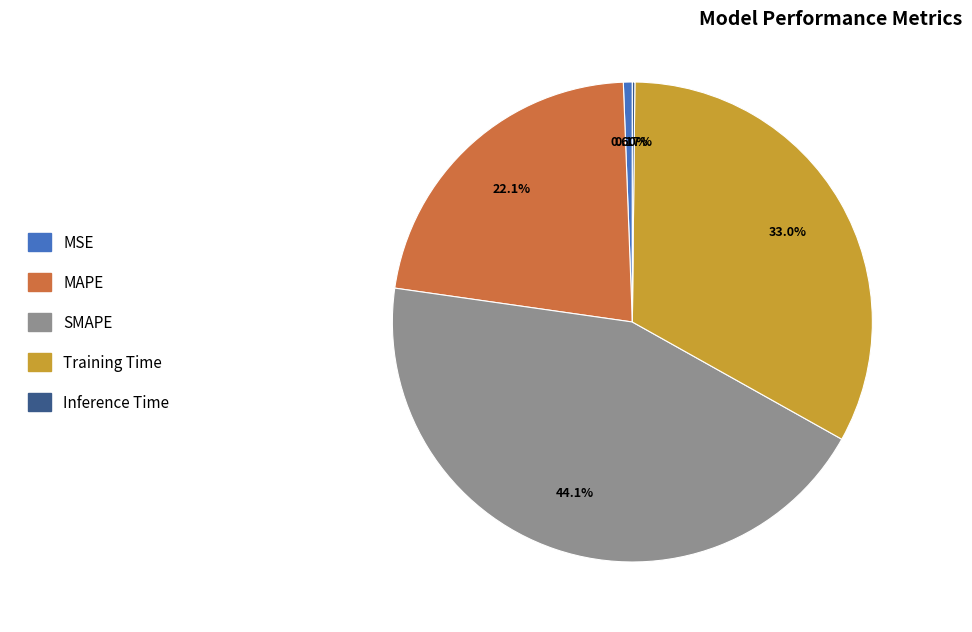

Which has a higher value, MAPE or SMAPE?

SMAPE